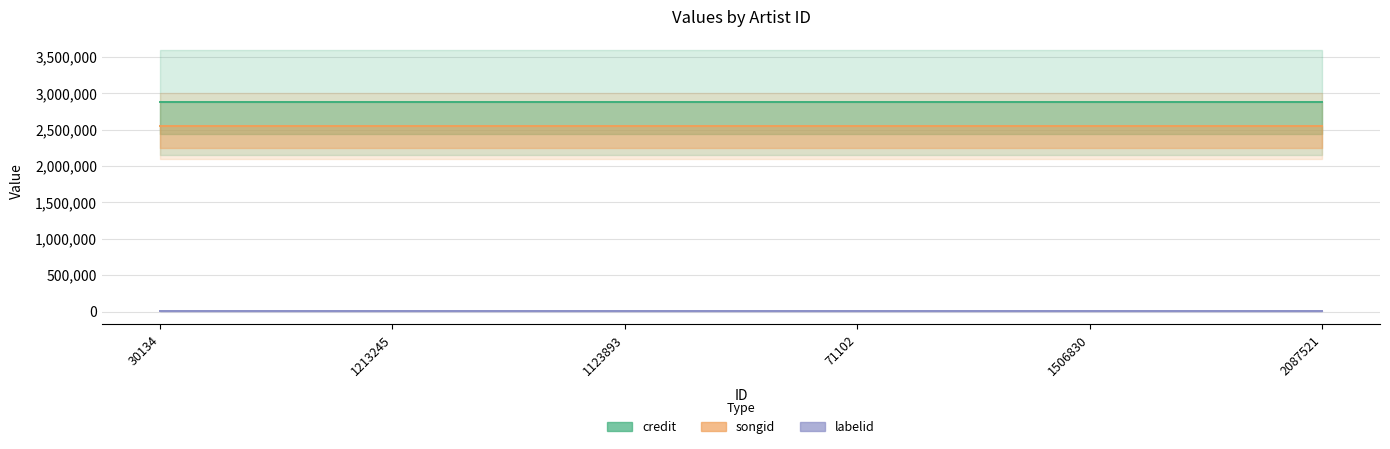

Which series has the widest spread of values?

credit